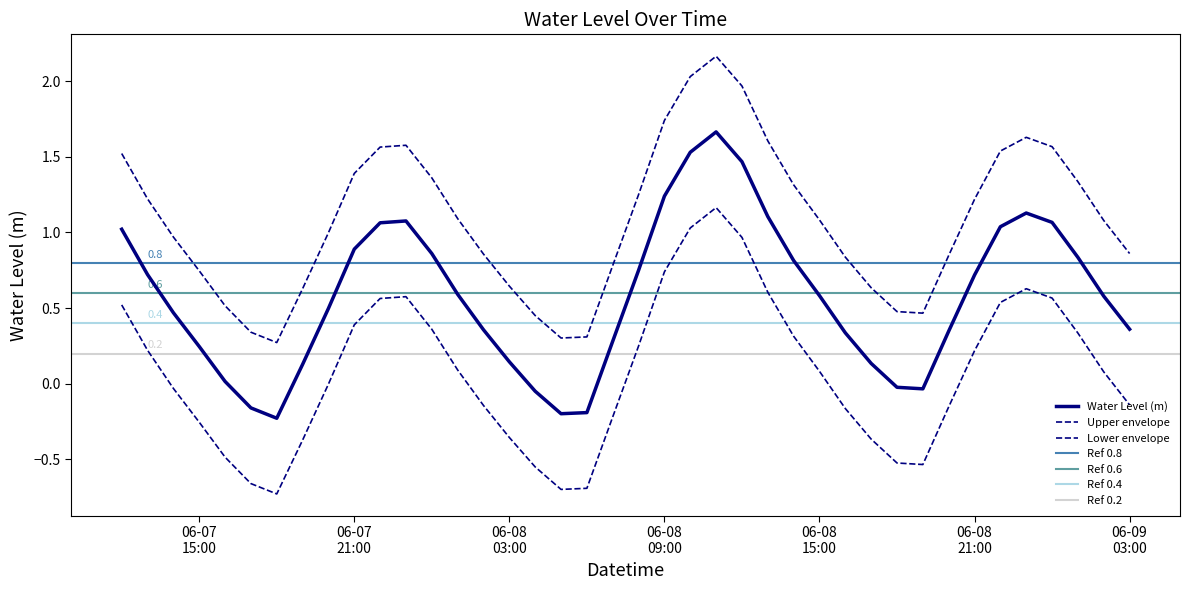

How many points are higher than both their immediate neighbors (excluding endpoints)?

3